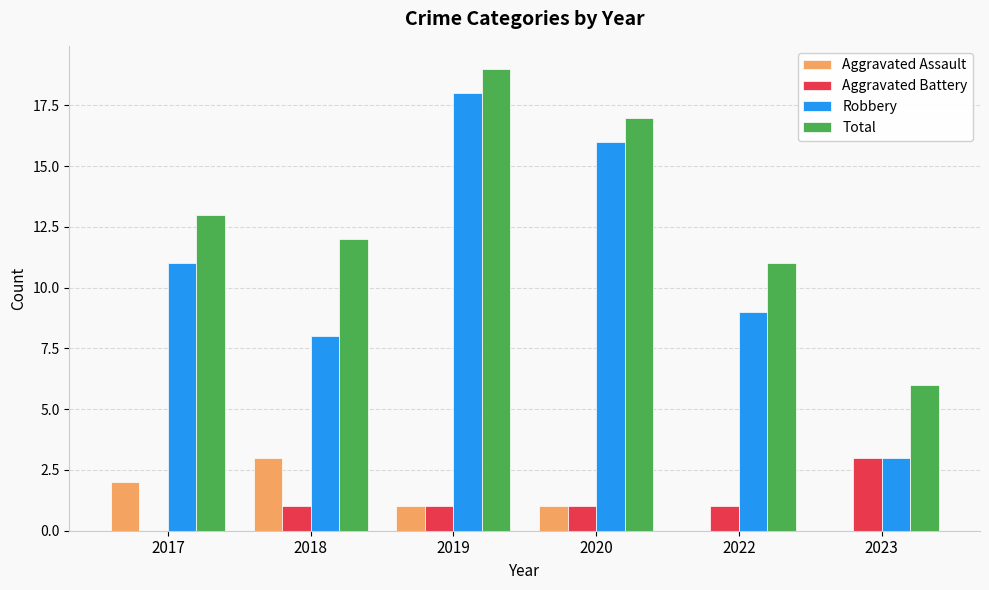

What is the spread (max minus min) of values at 2023?

6